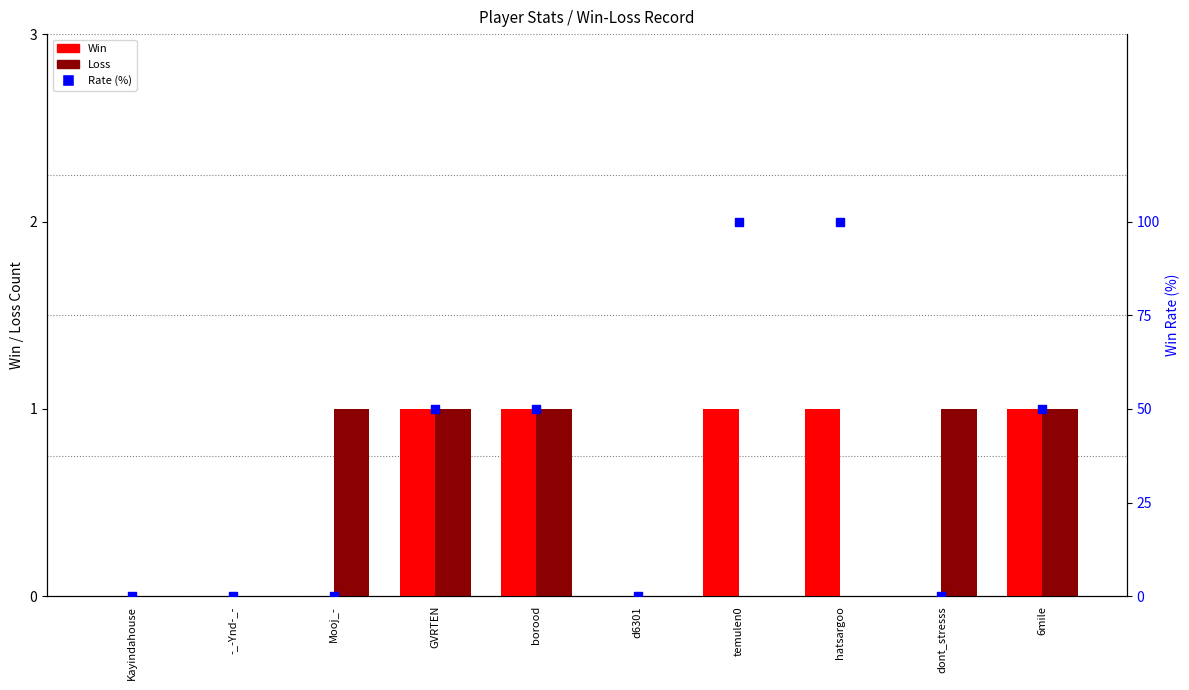

At which category is the sum across all series the highest?

temulen0